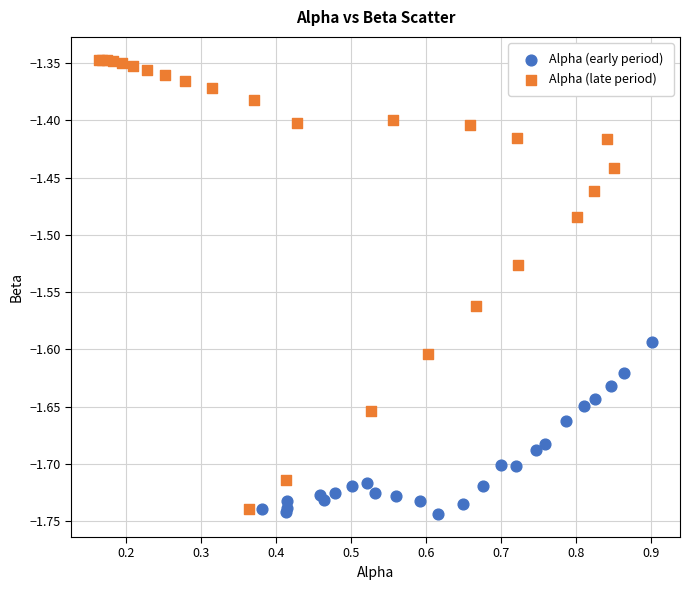

Which series has the largest Y range (max minus min)?

Alpha (late period)